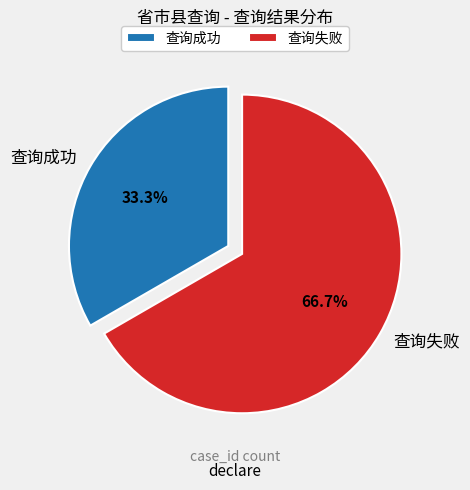

What is the largest slice in the pie chart?

查询失败